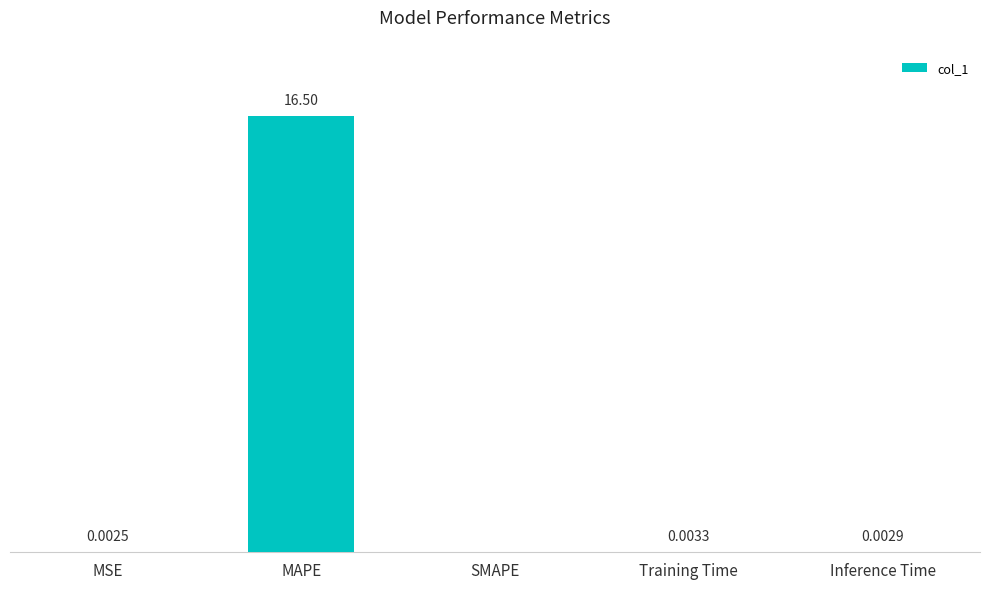

At which label is the value closest to 8?

Training Time